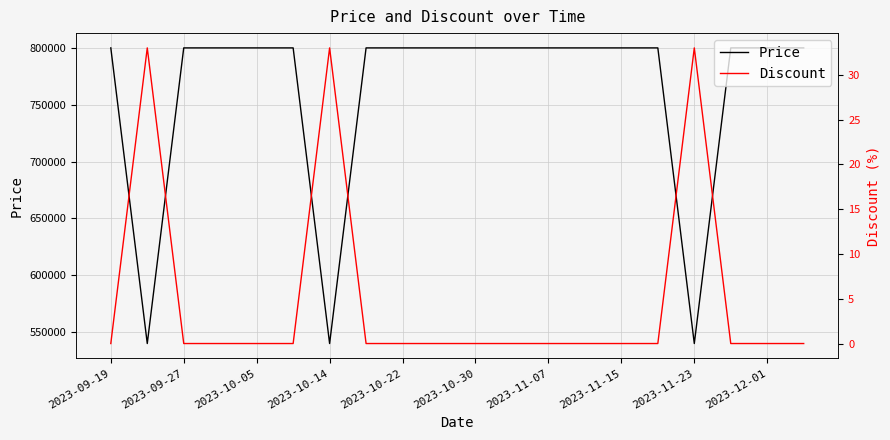

At which label does Discount reach its minimum?

2023-09-19